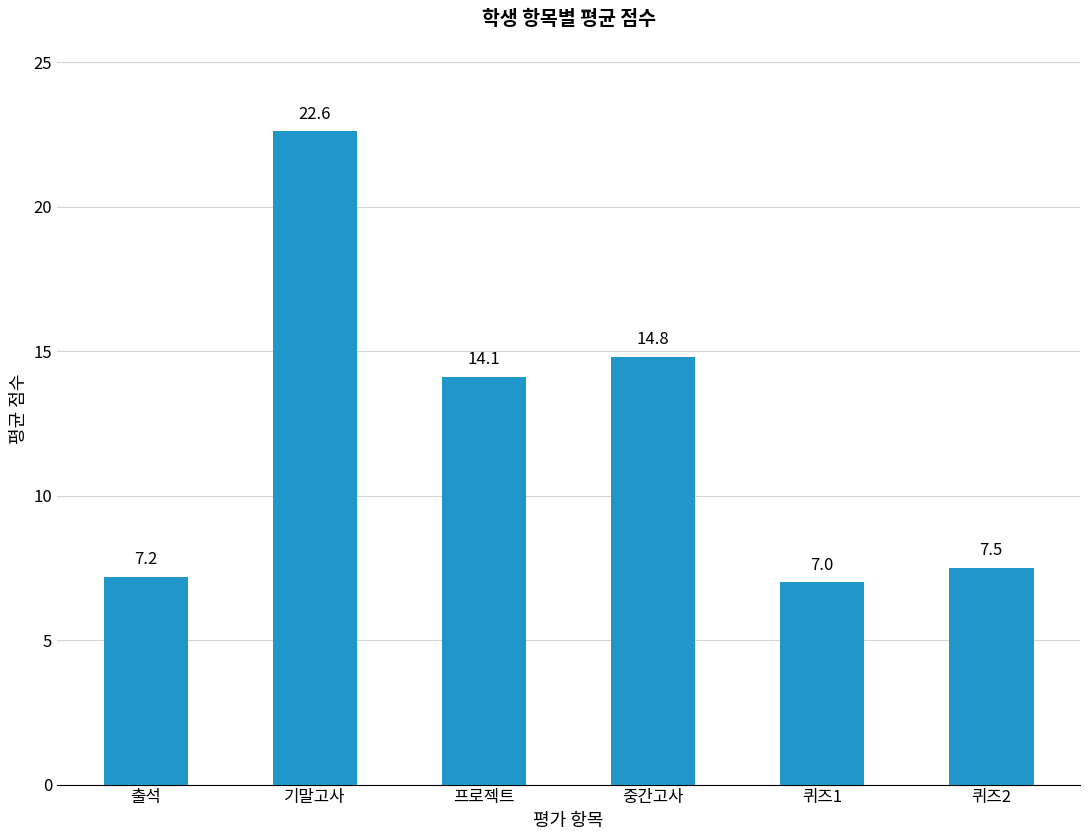

What is the sum of the values at 프로젝트 and 출석?

21.3